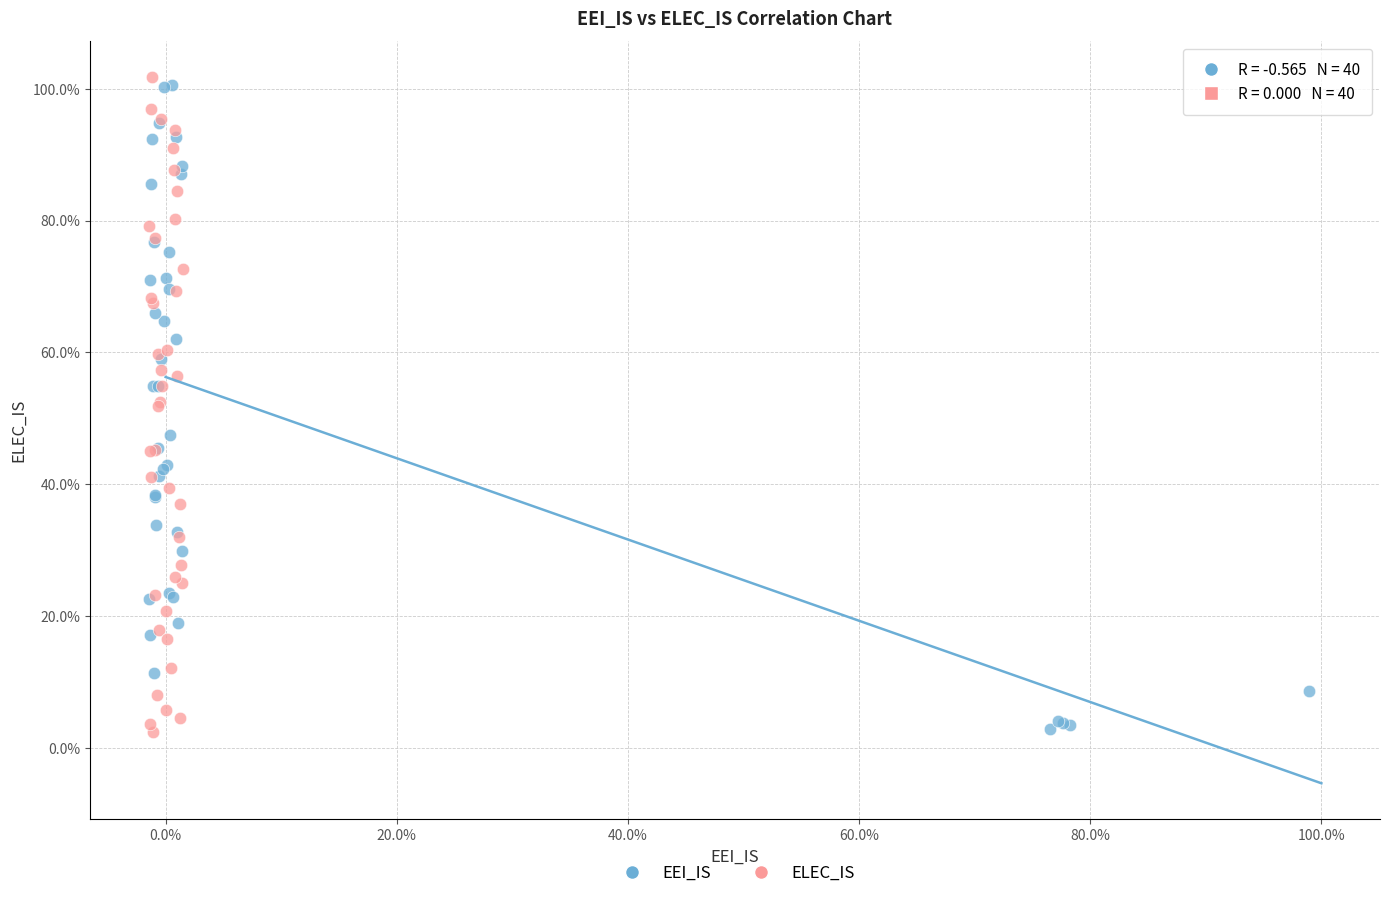

What are all the series names shown in the legend?

EEI_IS, ELEC_IS